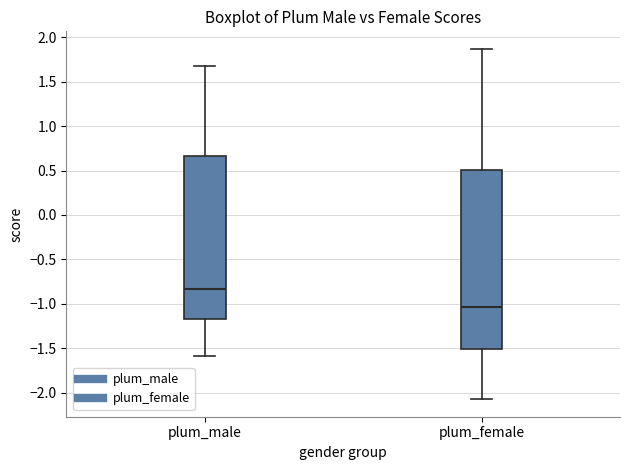

Which box has the highest median line?

plum_male